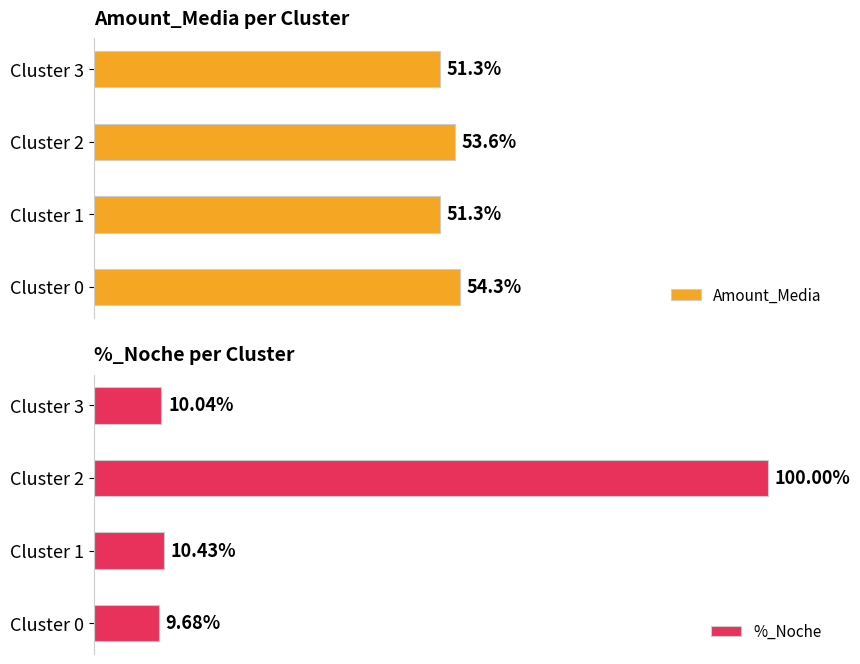

How many bars are there in each group?

2